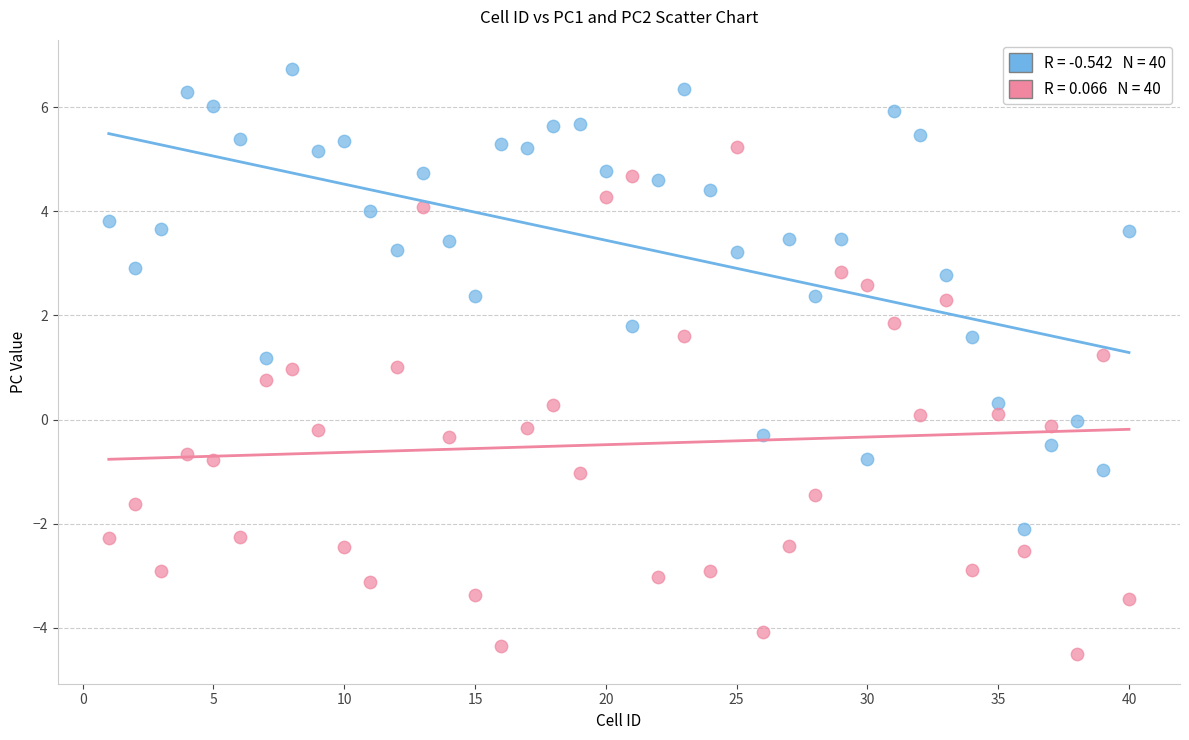

Across all data points, what is the range of Y values (max minus min)?

11.2